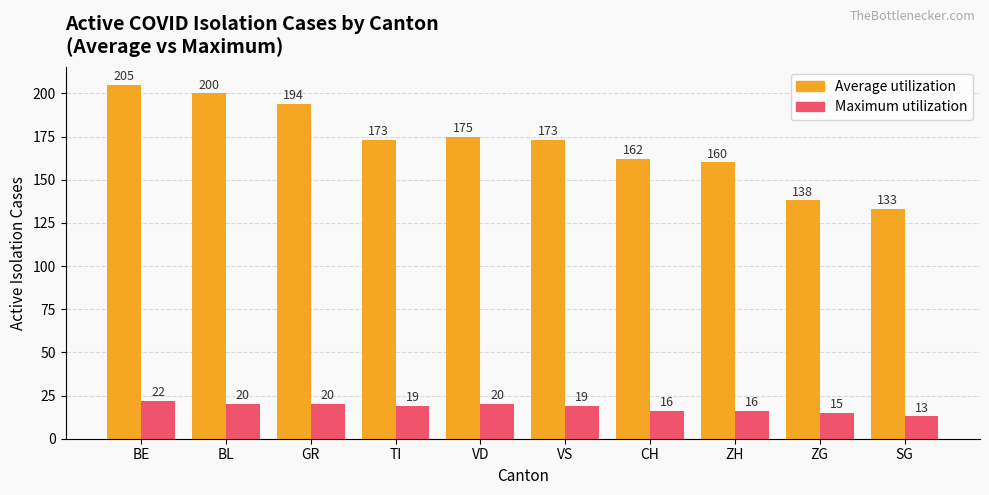

What is the difference between the highest and lowest values at CH?

146